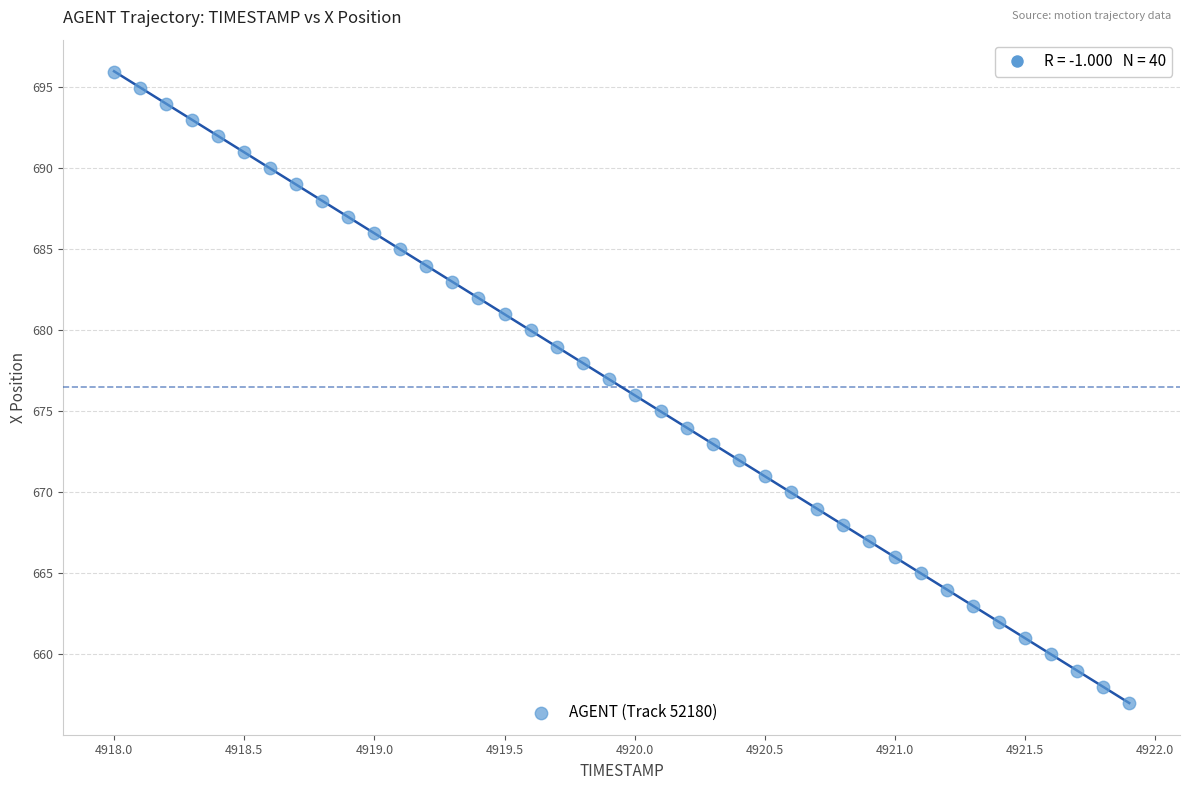

What is the range of Y values (max minus min)?

38.9